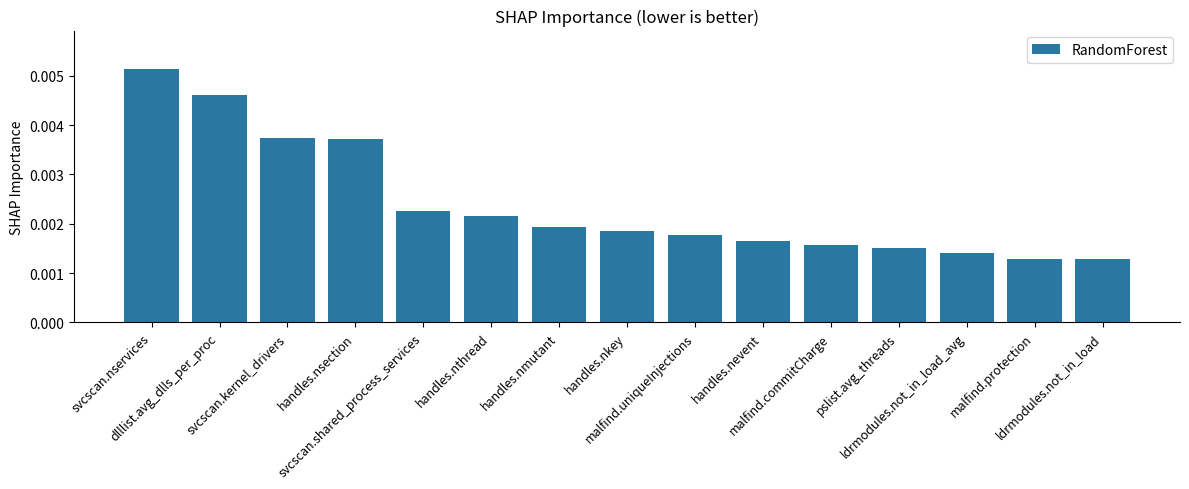

Is it true that the value at handles.nsection is 0.0?

False